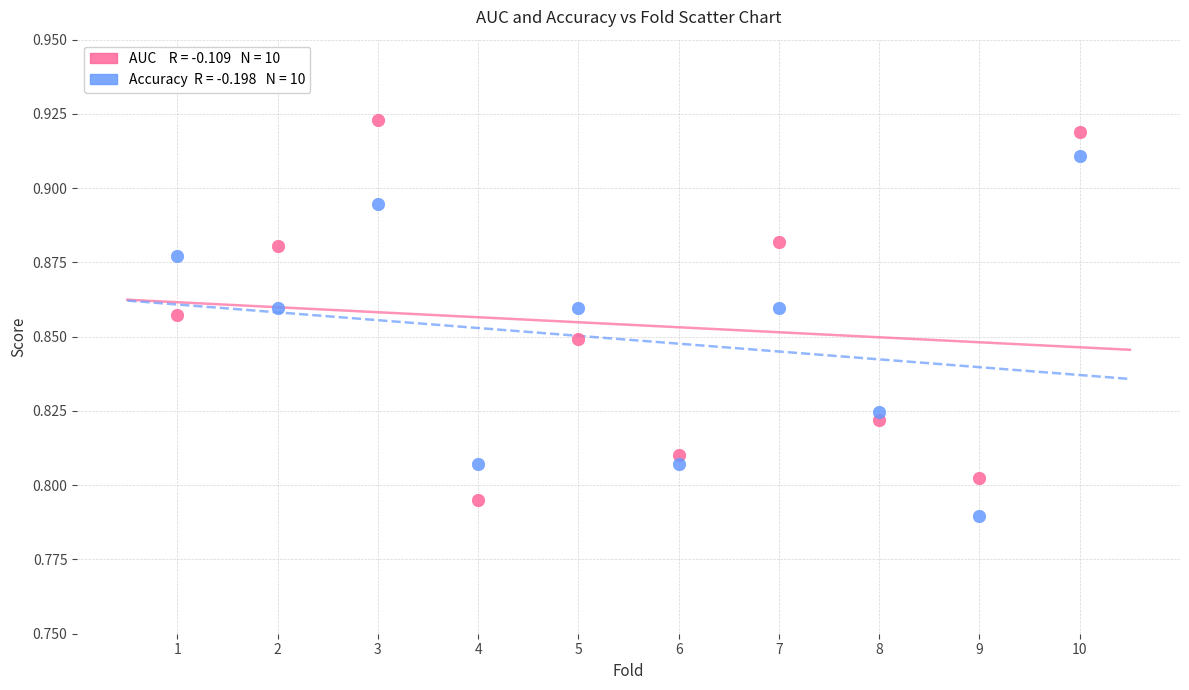

Across all data points, what is the range of X values (max minus min)?

9.0